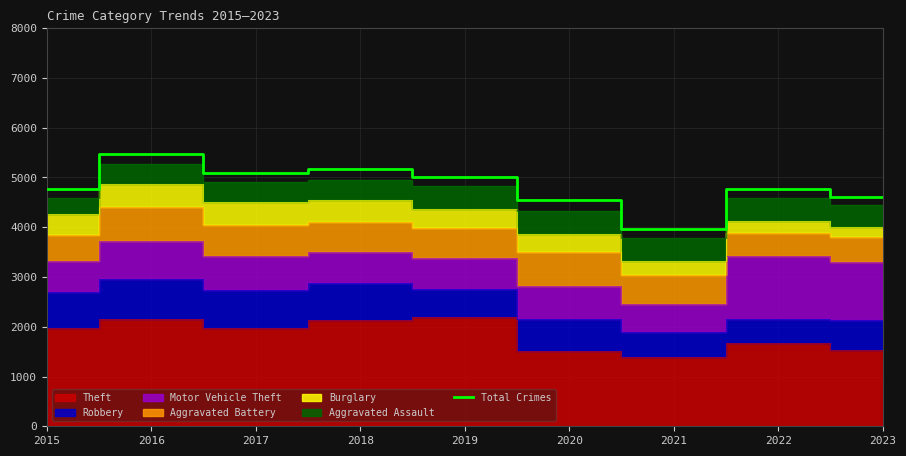

At which label is the value closest to 4725?

2022